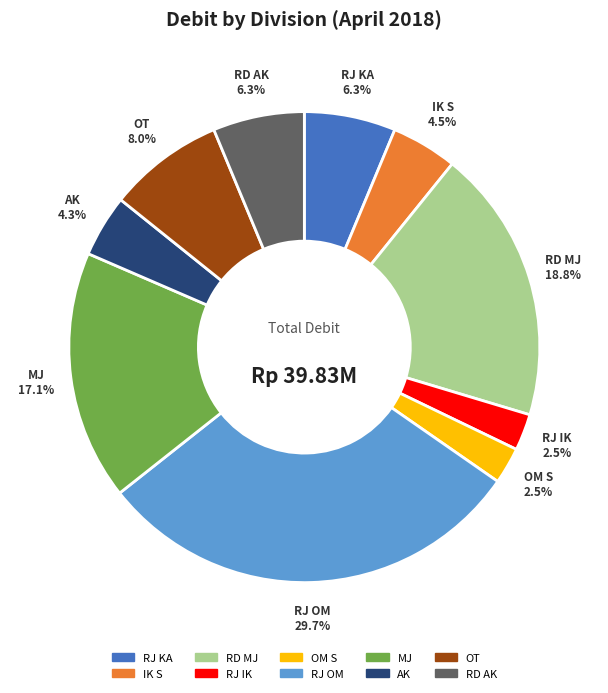

Approximately how many times larger is the value at RJ KA compared to OT?

0.8